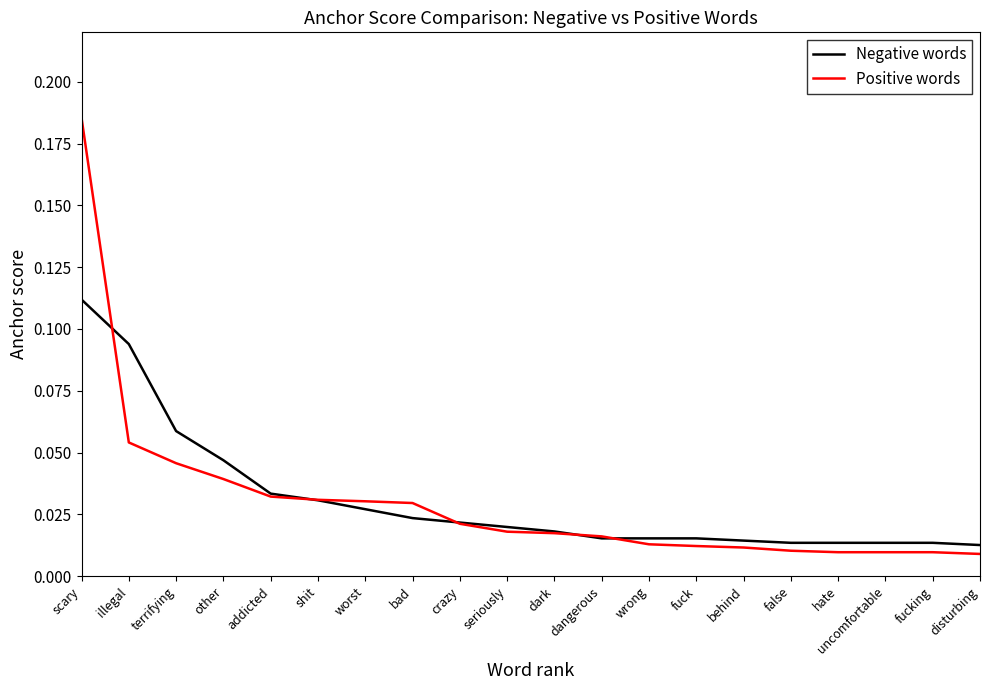

Is it true that Positive words equals 0.1 at worst?

False